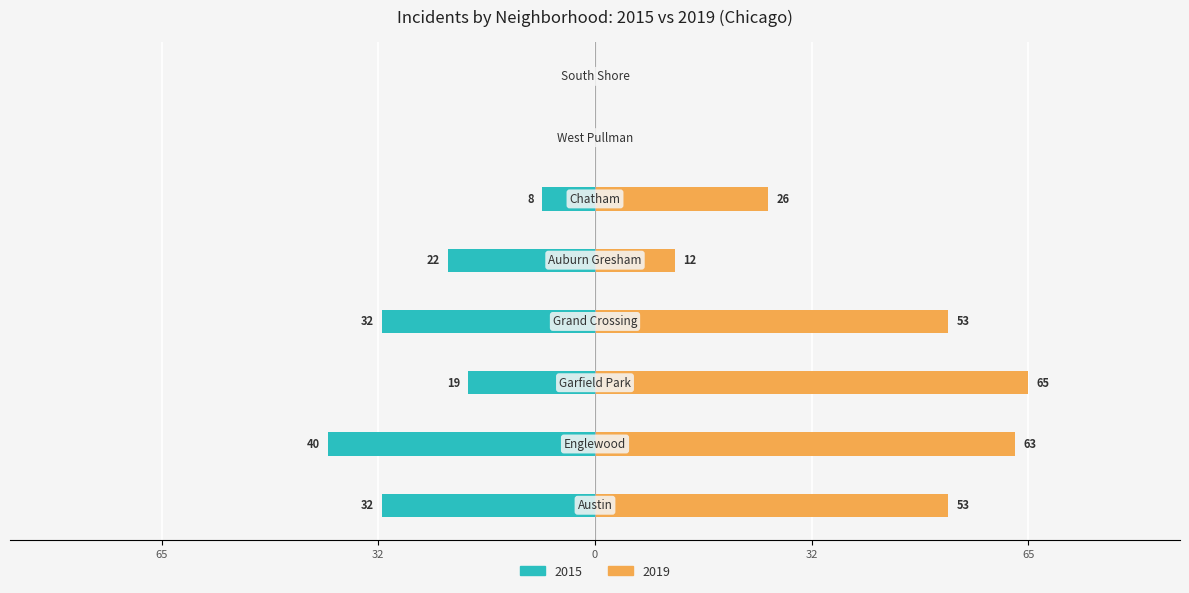

How many positive values does the 2015 series have?

6